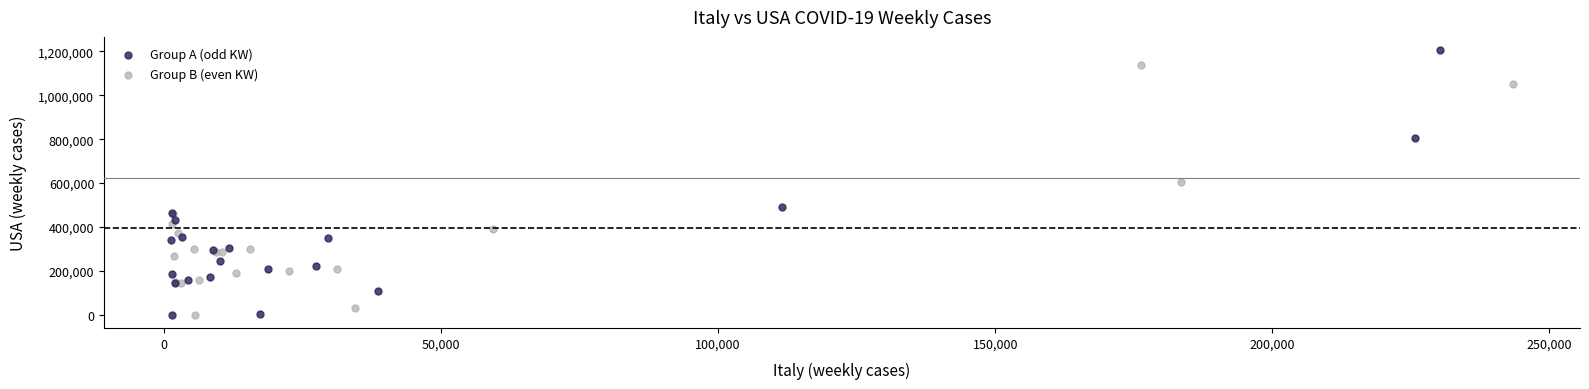

Which series has the widest spread of Y values?

Group A (odd KW)